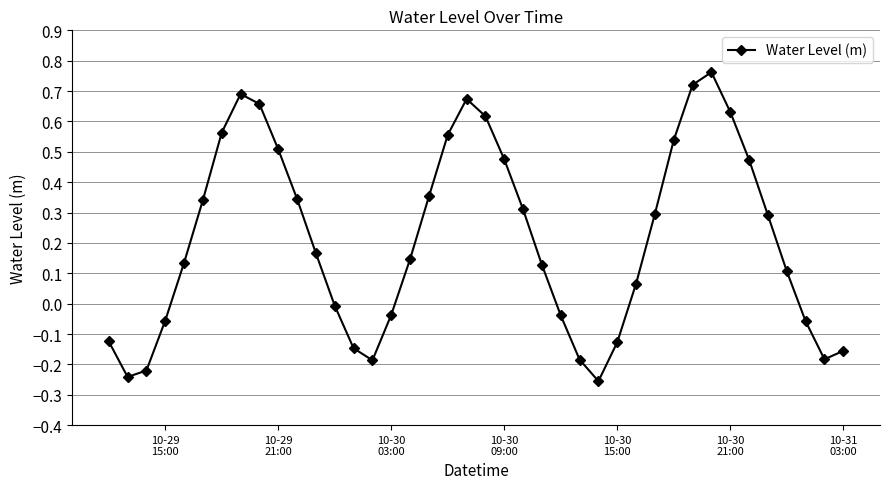

What is the sum of all values?

8.5